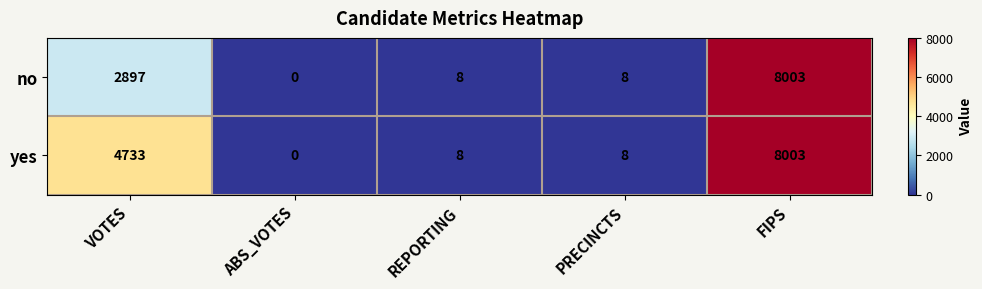

How many data points does each series have?

5